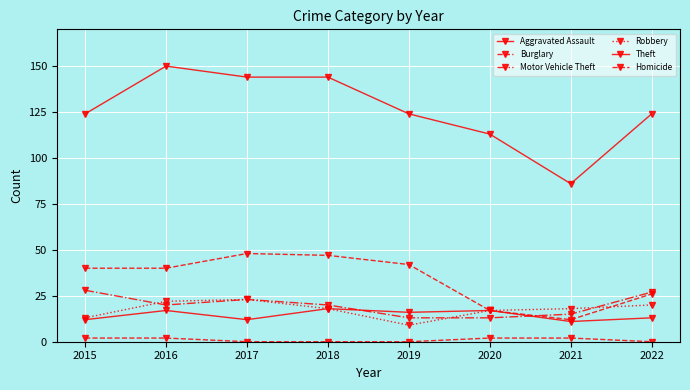

How many categories are shown in the chart?

8